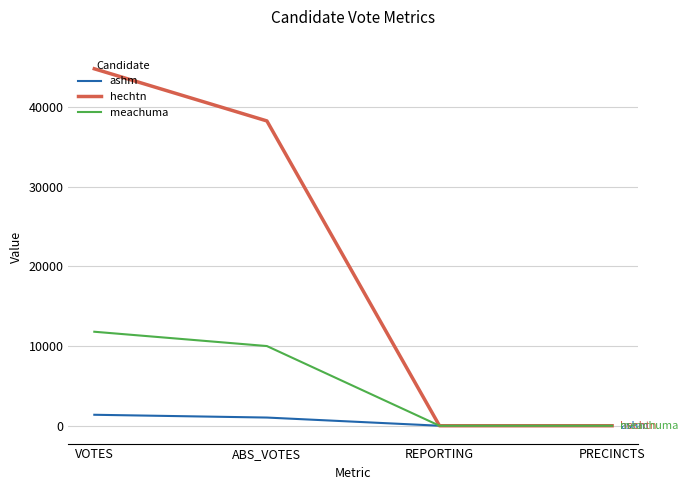

Between VOTES and ABS_VOTES, which series saw the biggest shift?

hechtn